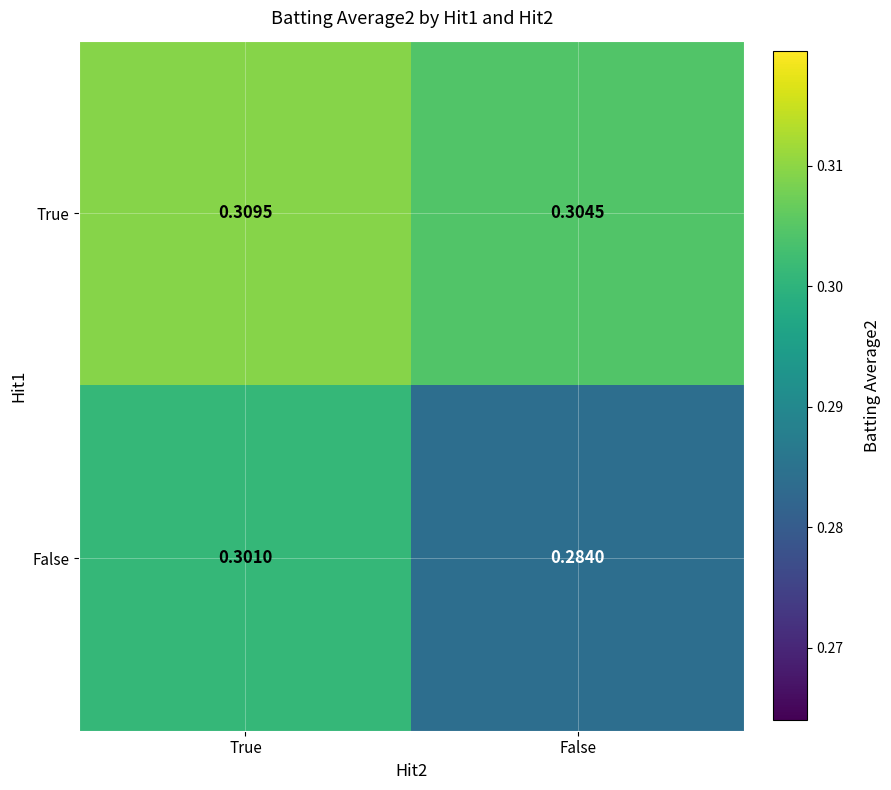

At False, list the series in order from largest to smallest.

True, False